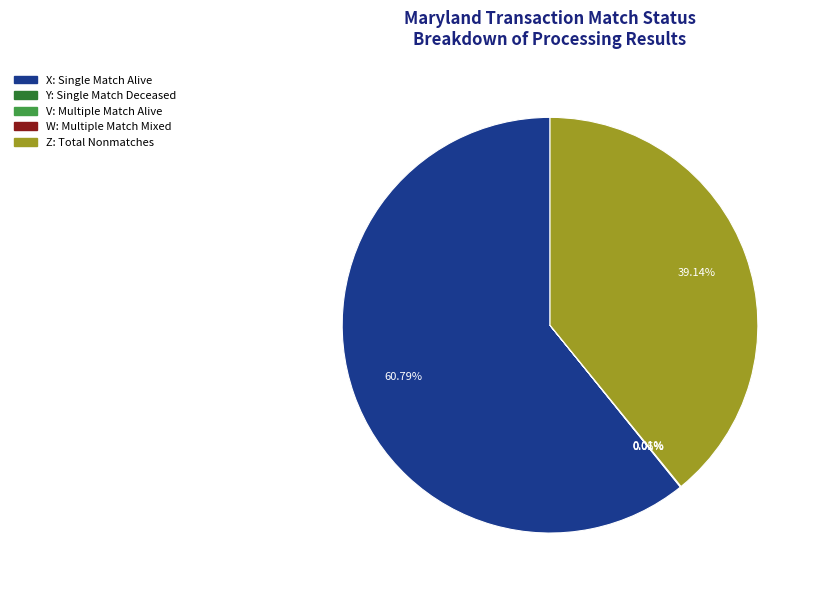

Is there any slice that represents more than half of the pie?

Yes